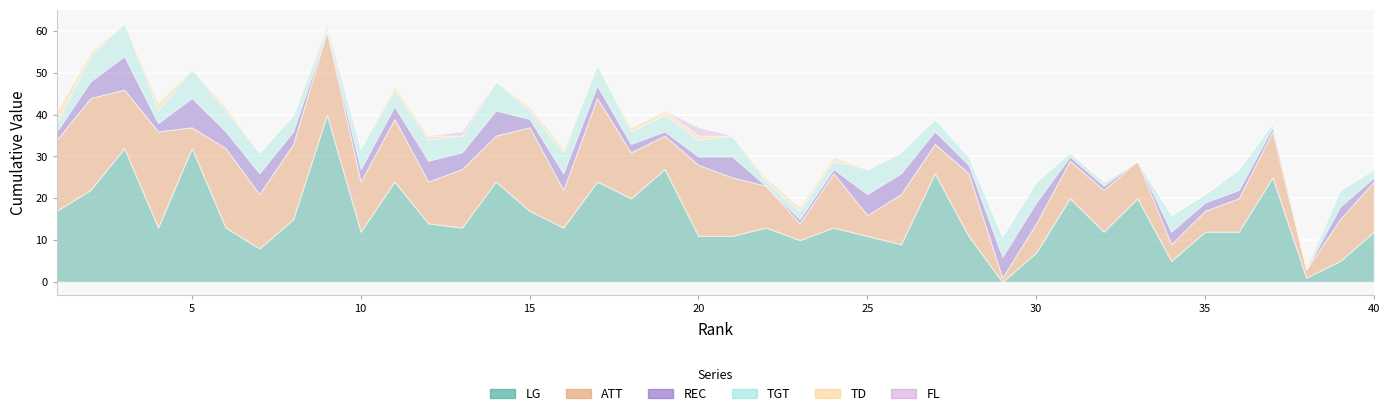

In TGT, how many points are lower than both neighbors (excluding endpoints)?

11